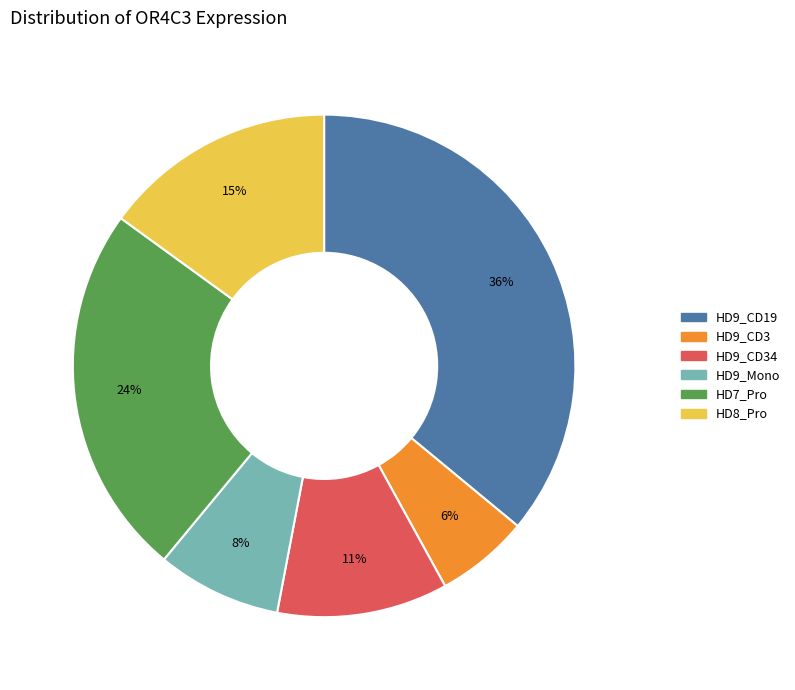

Is there a majority slice in this chart?

No